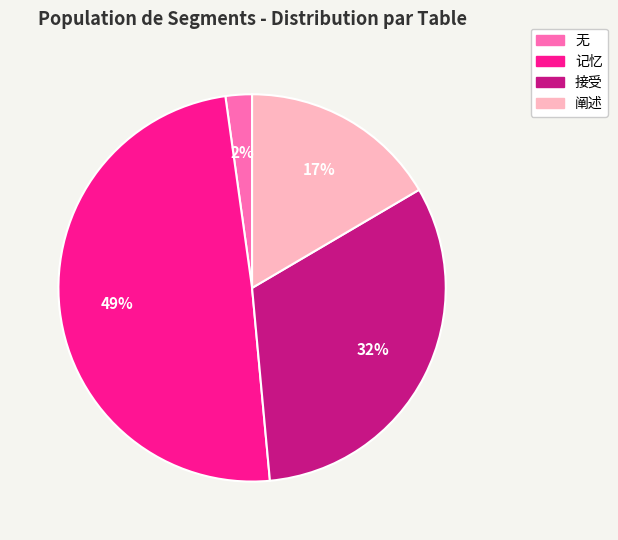

Count the number of slices in the pie.

4